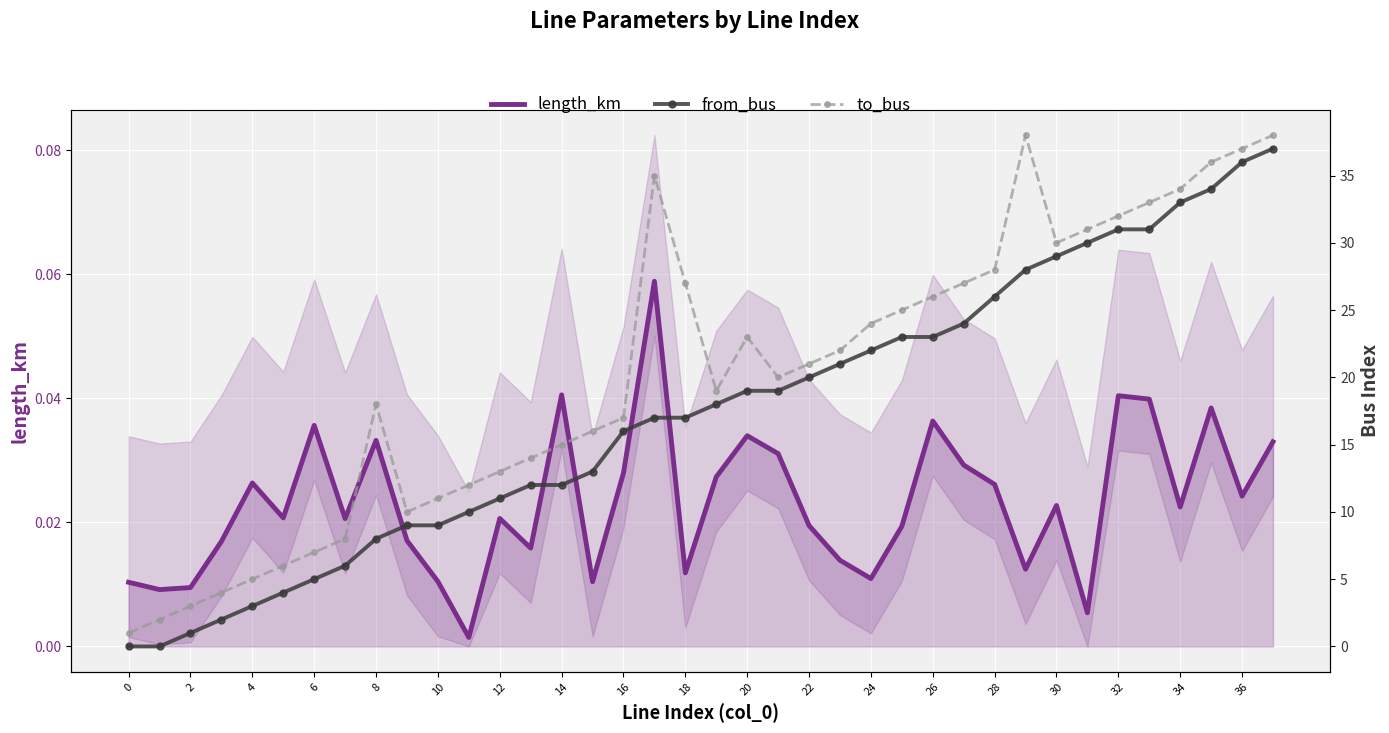

How many series are shown in this chart?

3